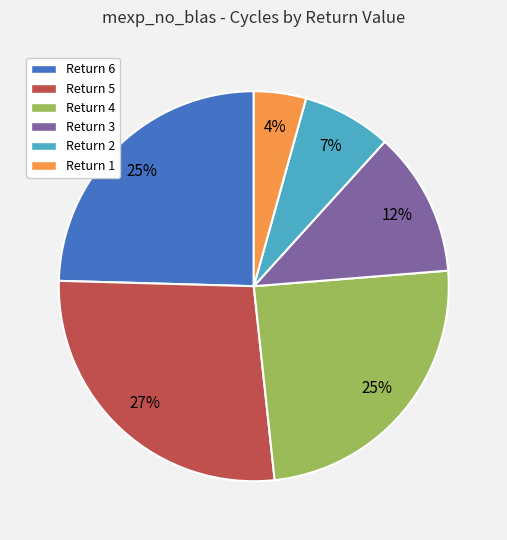

What is the ratio of the value at Return 4 to the value at Return 6?

1.0